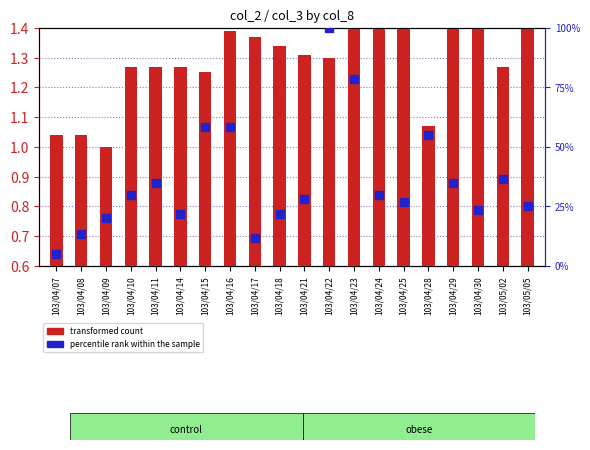

At how many categories does at least one series exceed 2?

20